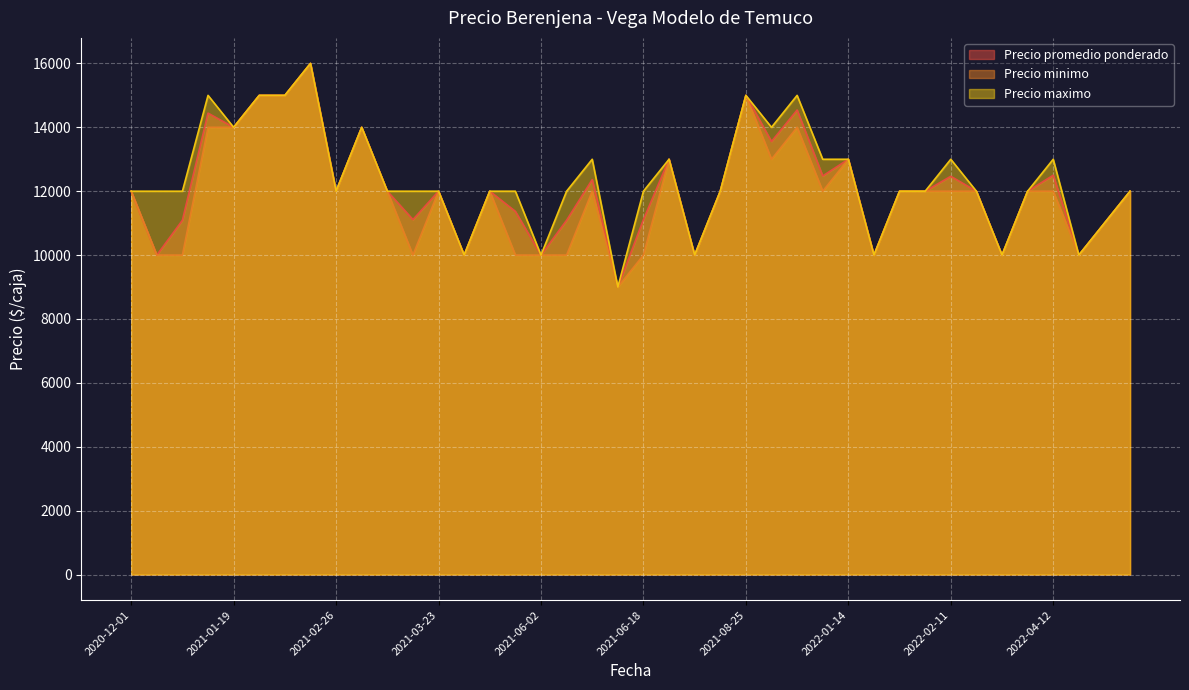

At which category does Precio maximo reach its first local valley?

2021-01-19